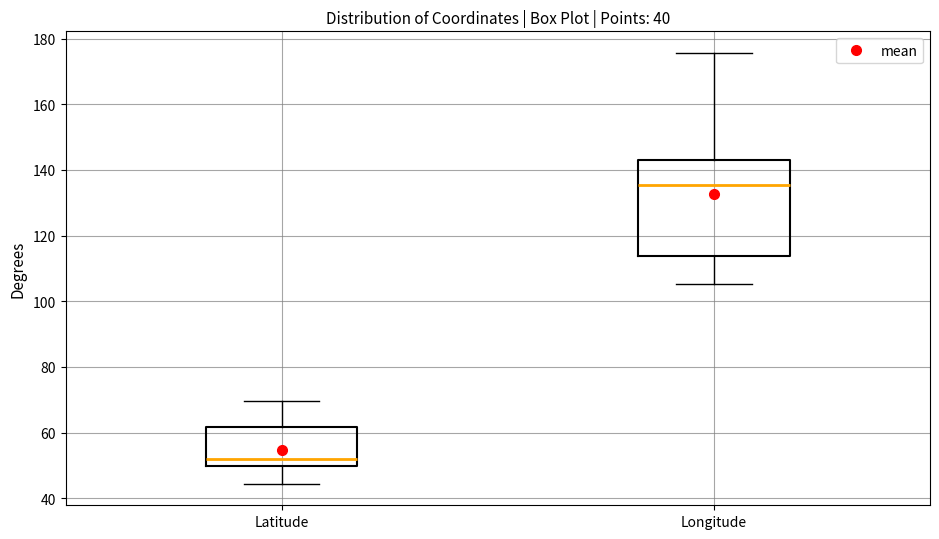

Which box's median line is the highest?

Longitude